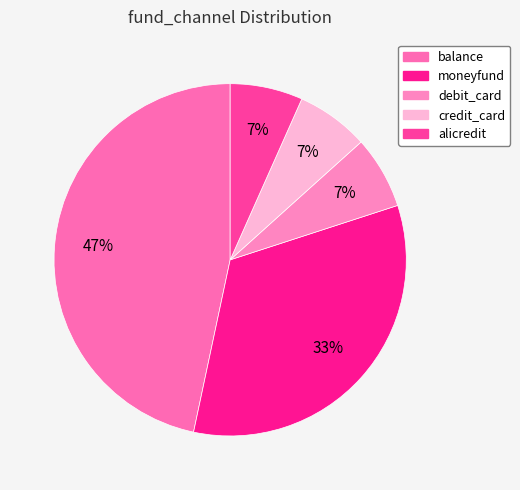

Is it true that balance is 47% of the pie?

True